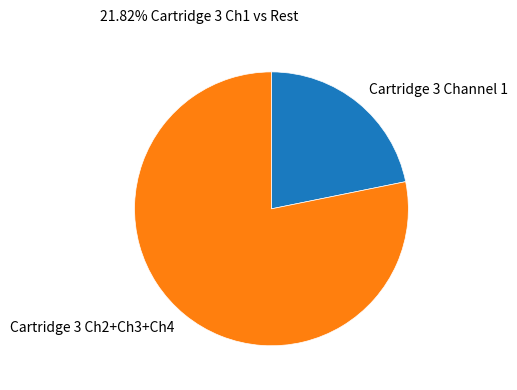

What is the ratio of the value at Cartridge 3 Channel 1 to the value at Cartridge 3 Ch2+Ch3+Ch4?

0.3